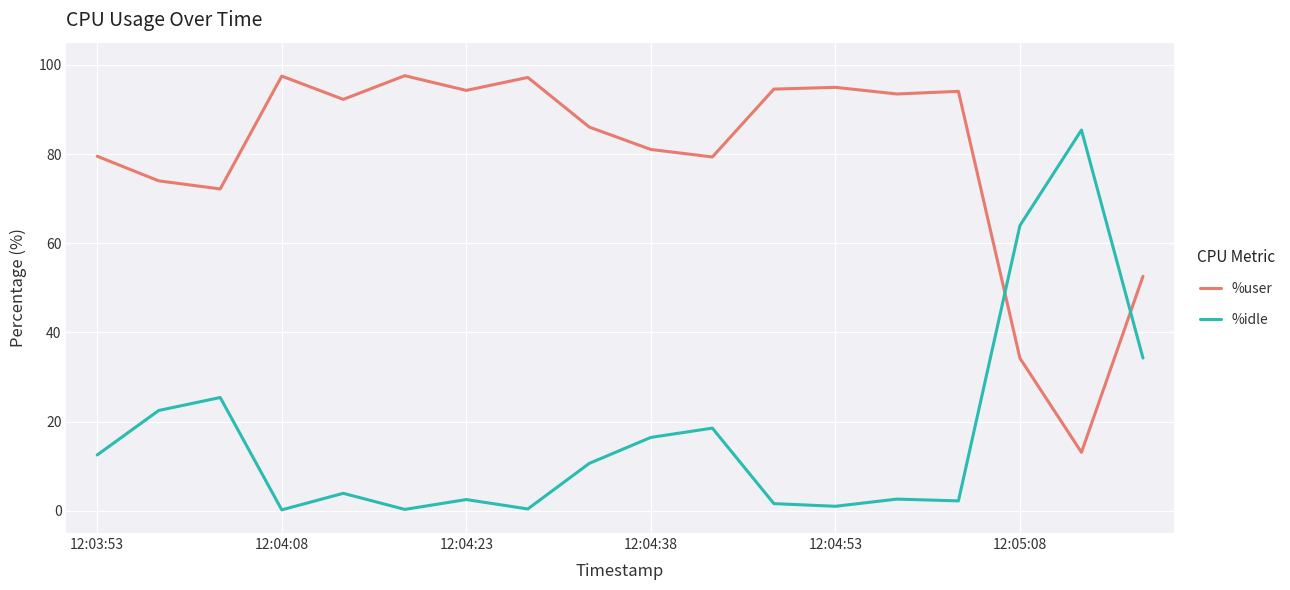

How many values in the %user series exceed 92?

9